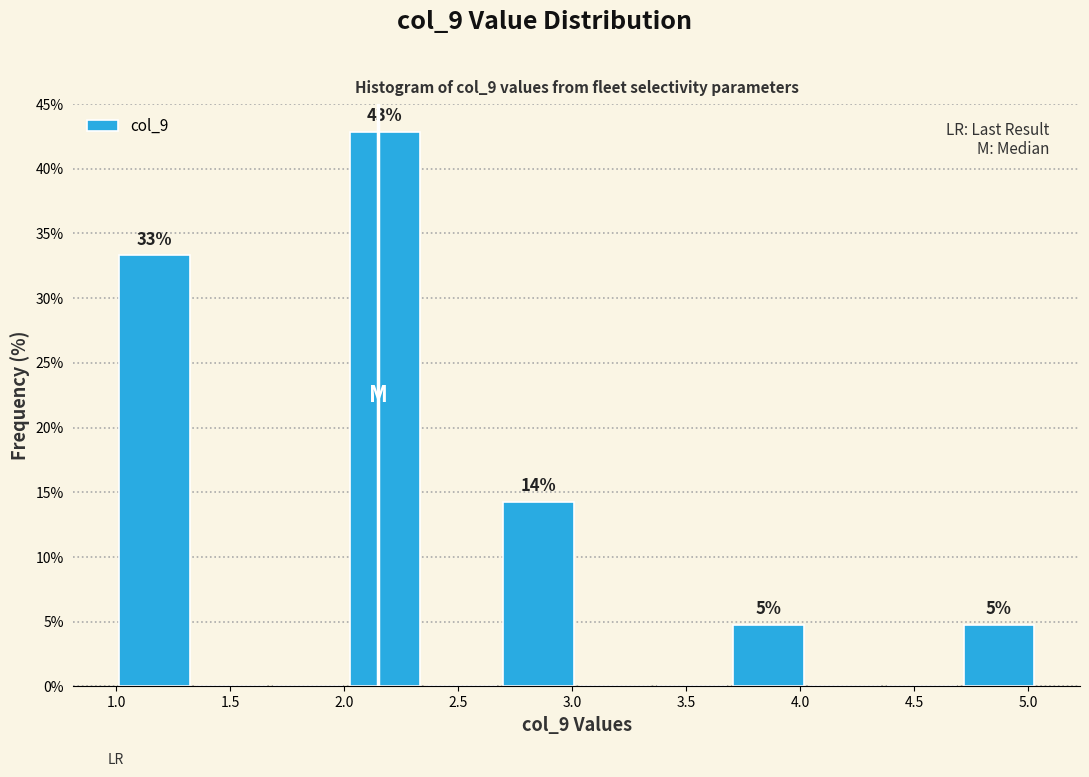

Which range on the x-axis has the tallest bar?

2.00 to 2.35